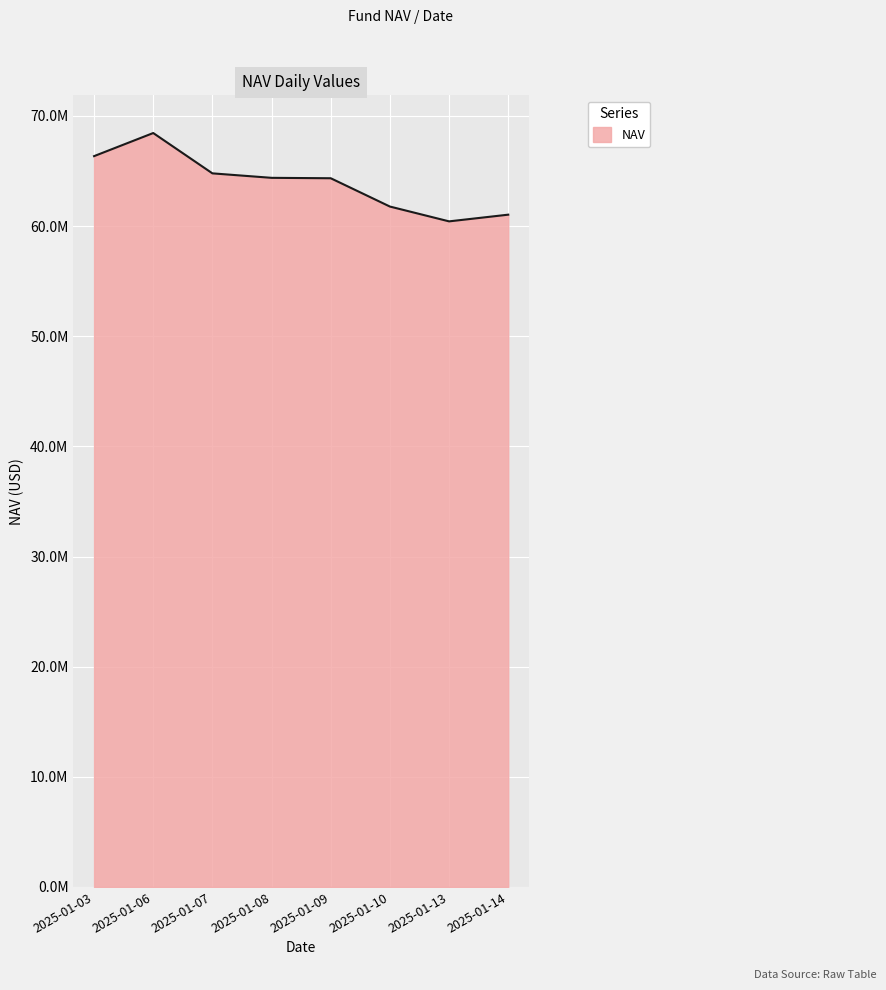

Read the value at 2025-01-06.

68445979.2